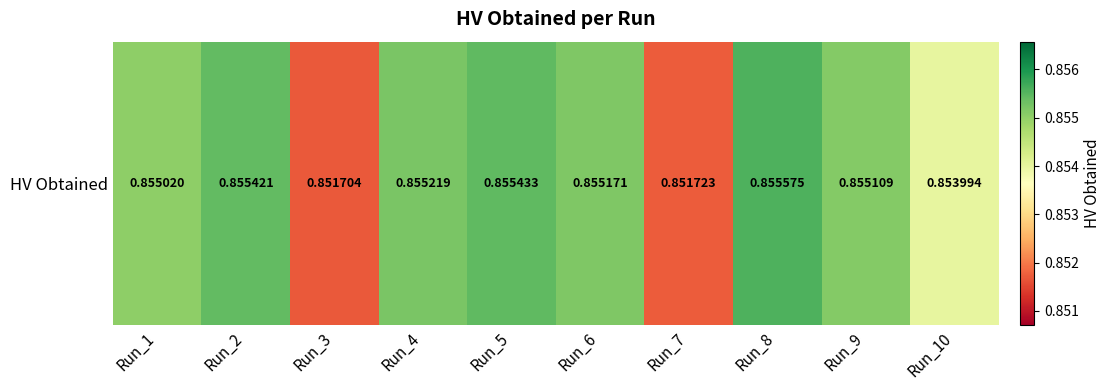

What is the approximate value at Run_7?

0.9